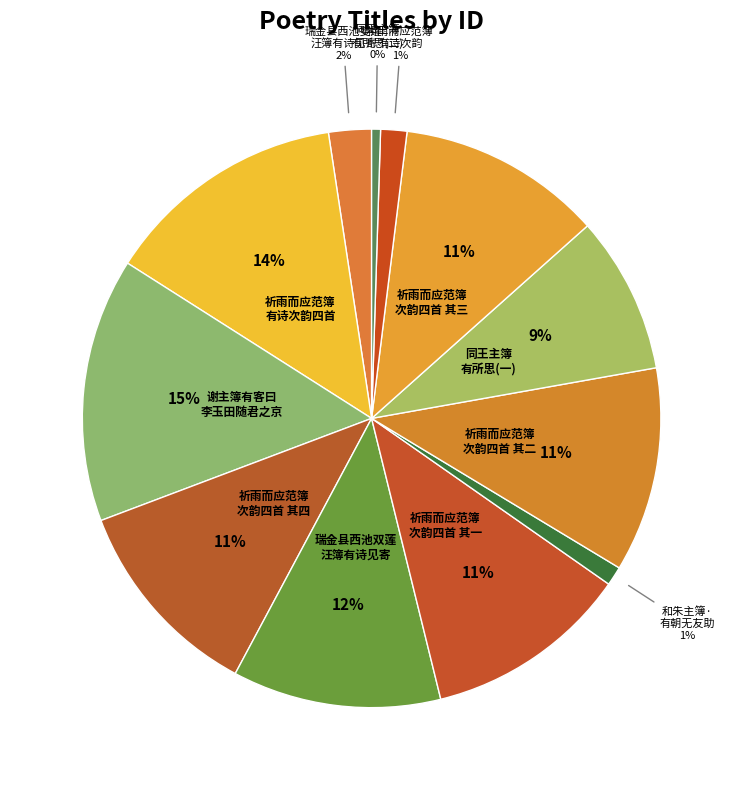

Rank the categories by value from highest to lowest.

谢主簿有客曰李玉田随君之京诗以为赠, 祈雨而应范簿有诗次韵四首, 瑞金县西池双莲汪簿有诗见寄因以和之, 祈雨而应范簿有诗次韵四首 其一, 祈雨而应范簿有诗次韵四首 其二, 祈雨而应范簿有诗次韵四首 其三, 祈雨而应范簿有诗次韵四首 其四, 同王主簿有所思, 瑞金县西池雙莲汪簿有诗见寄因以和之, 祈雨而应范簿有诗次韵, 和朱主簿·有朝无友助, 同王主簿有所思